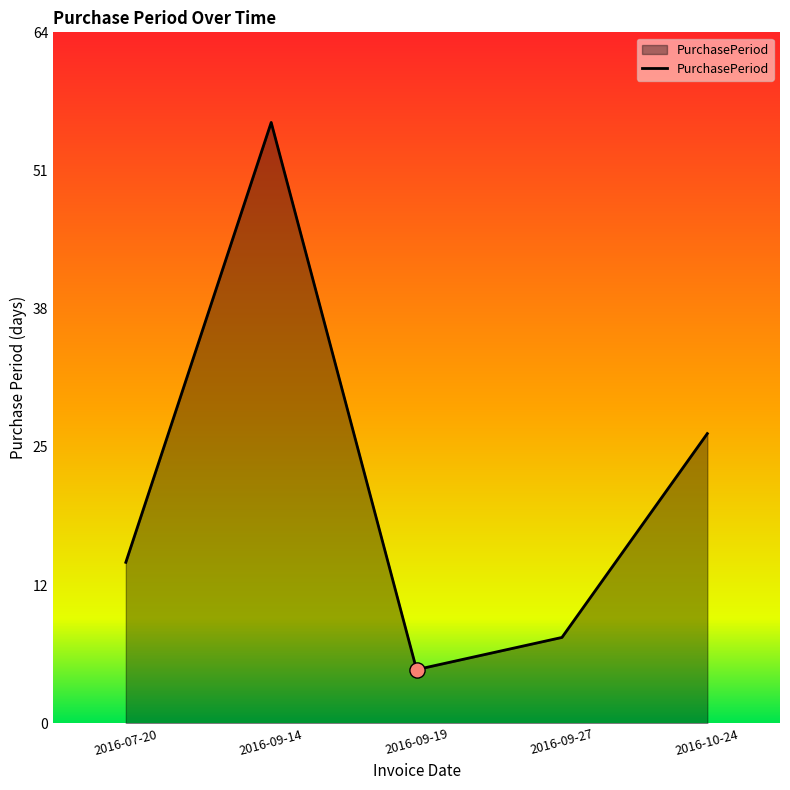

Is this an area chart (filled region under the line)?

Yes